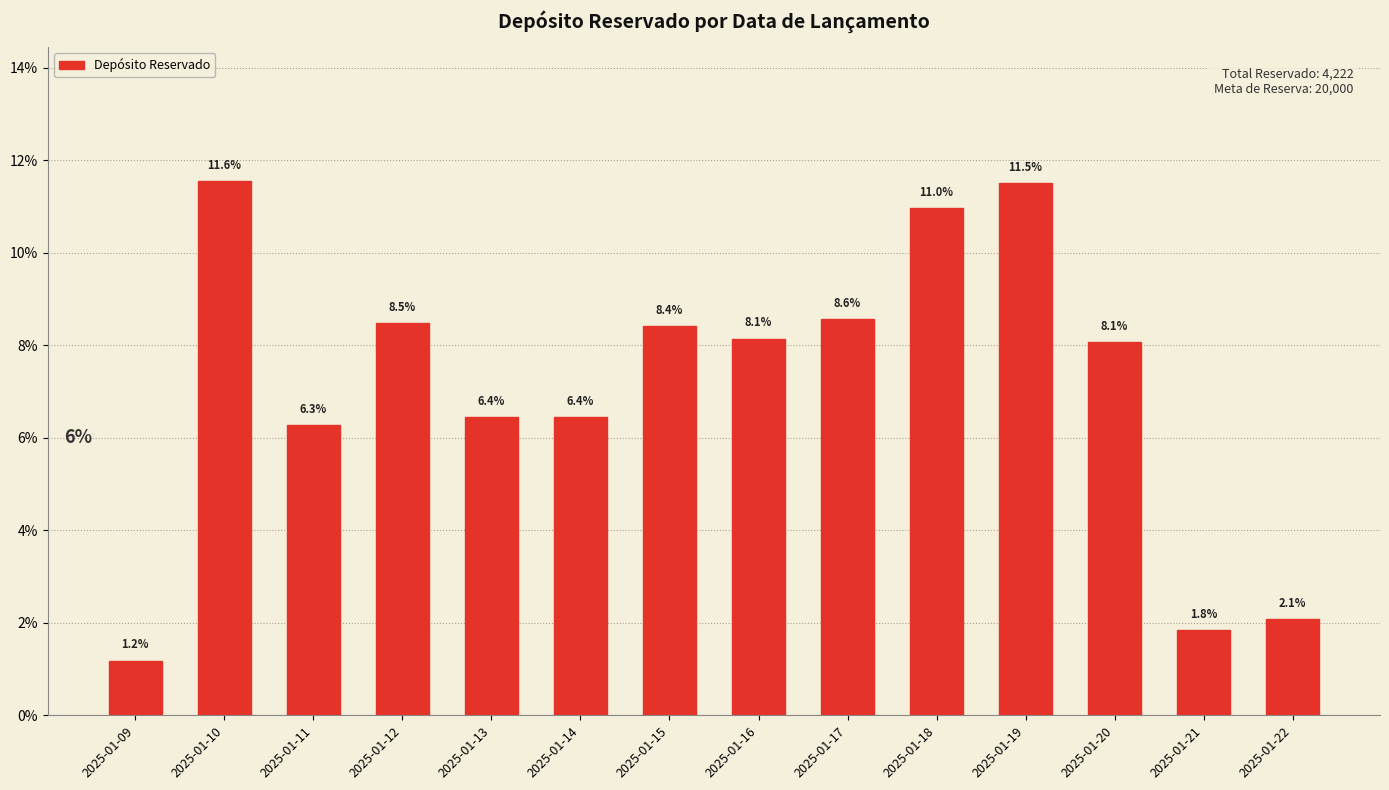

Reading left to right, what are all the values shown in this chart?

1.2	11.6	6.3	8.5	6.4	6.4	8.4	8.1	8.6	11.0	11.5	8.1	1.8	2.1